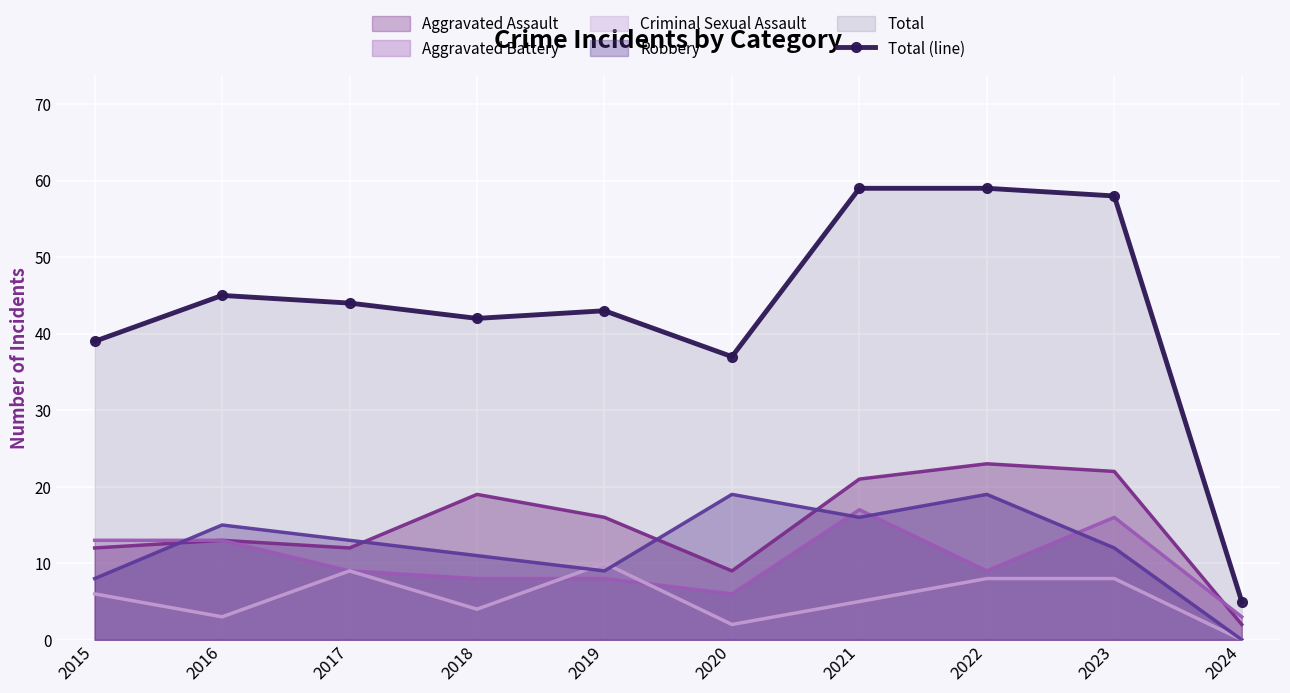

Read the value at 2019, to the nearest 10.

40